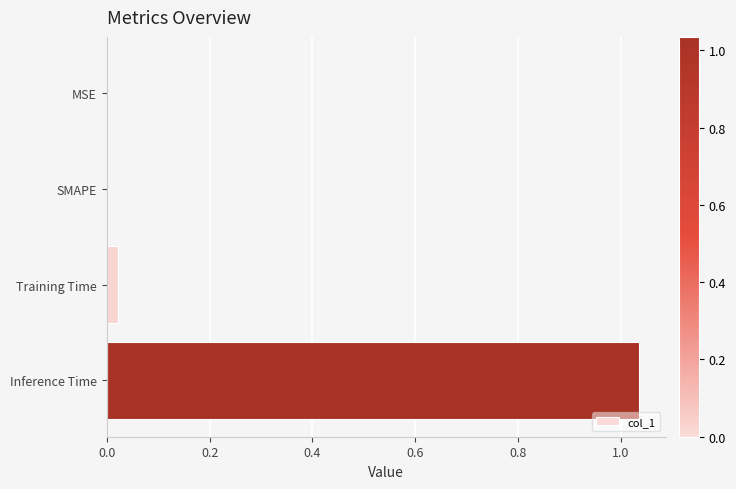

What is the average value?

0.3